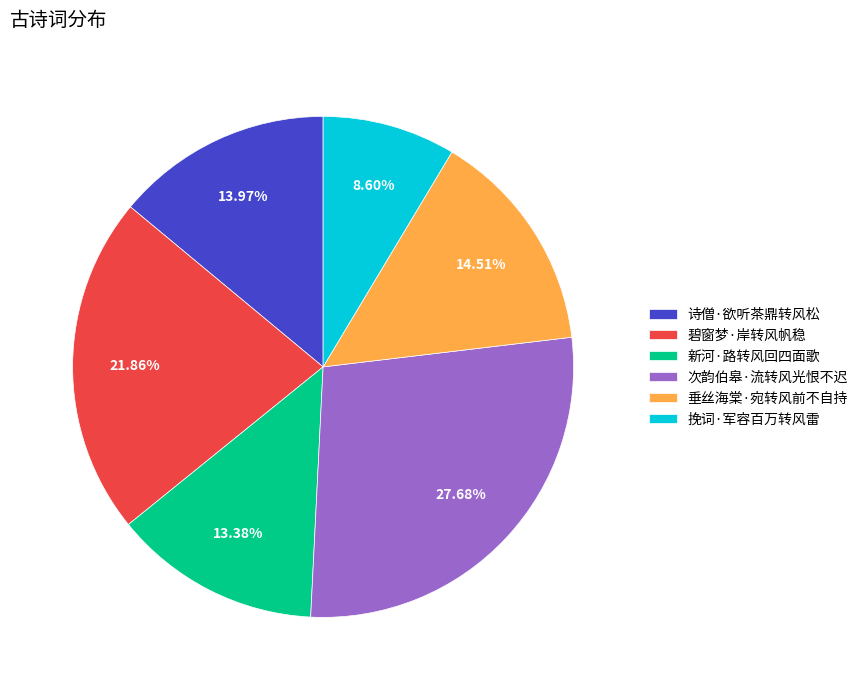

To the nearest percent, what is the combined percentage of 垂丝海棠·宛转风前不自持 and 碧窗梦·岸转风帆稳?

36%